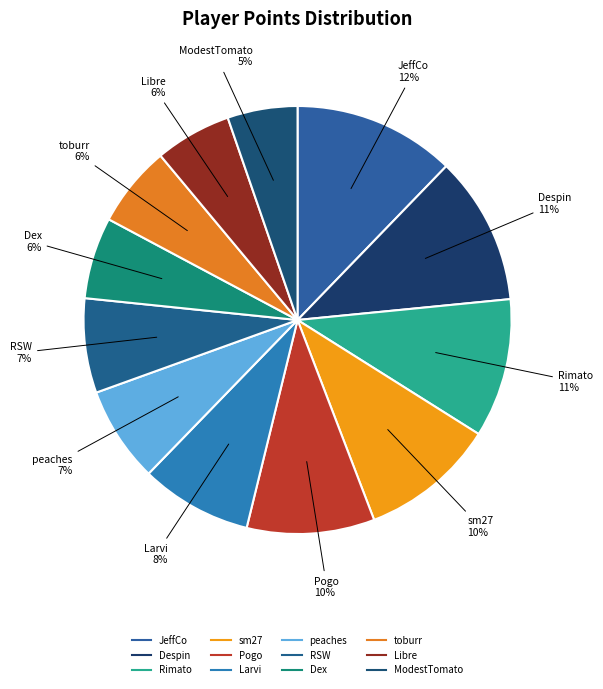

Is it true that Libre is 1% of the pie?

False